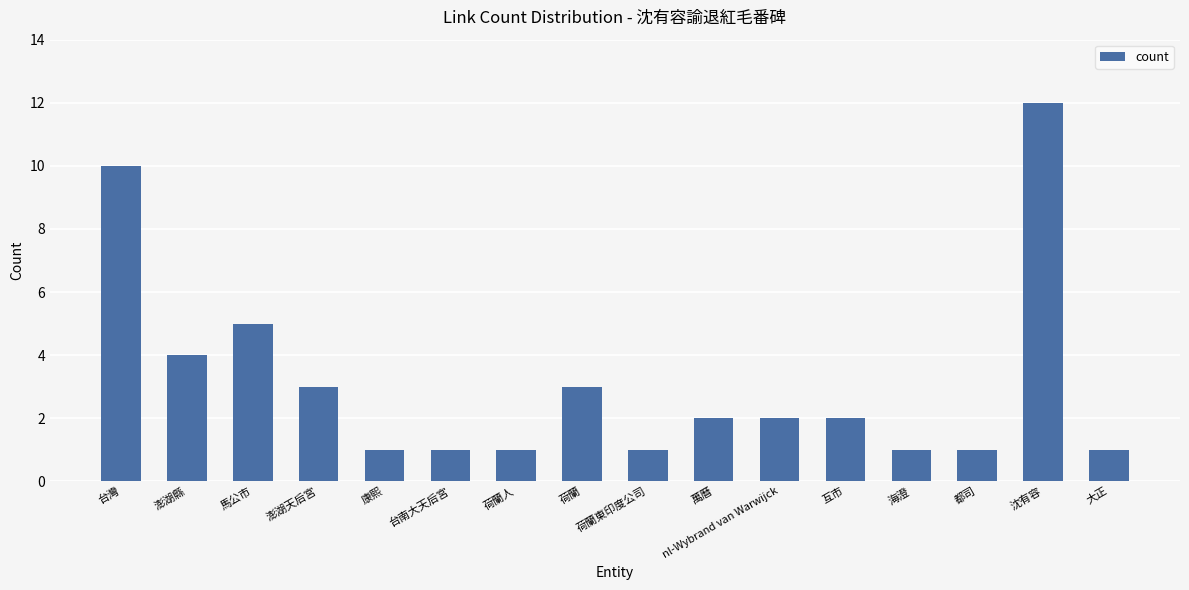

How many distinct data groups are displayed?

1